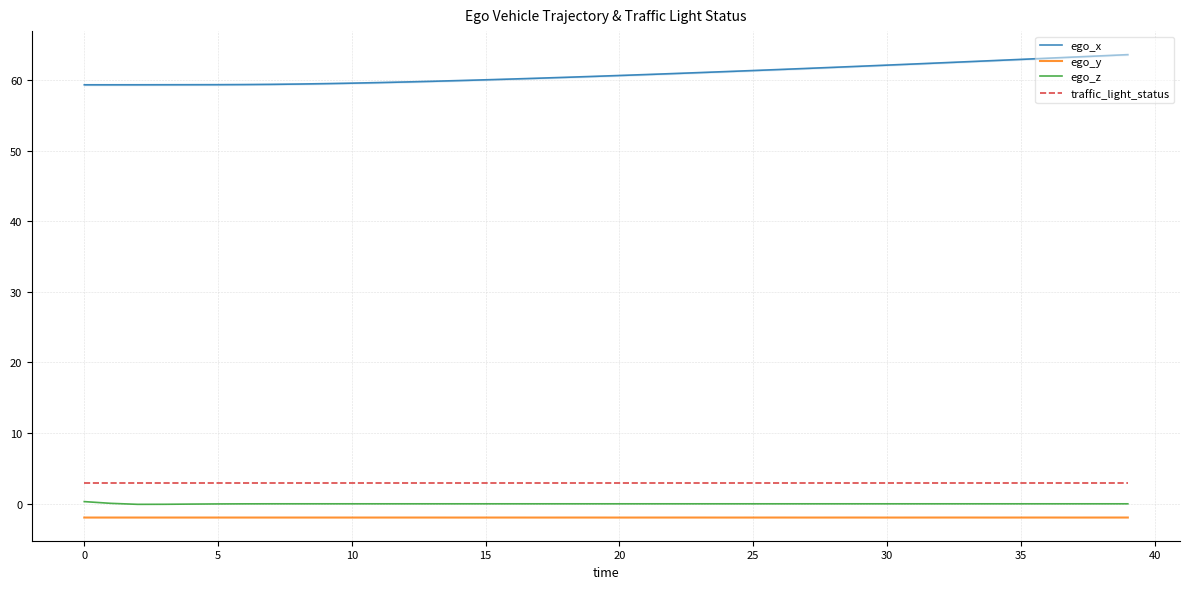

The ego_z series shows -0.0 at 30. True or false?

True